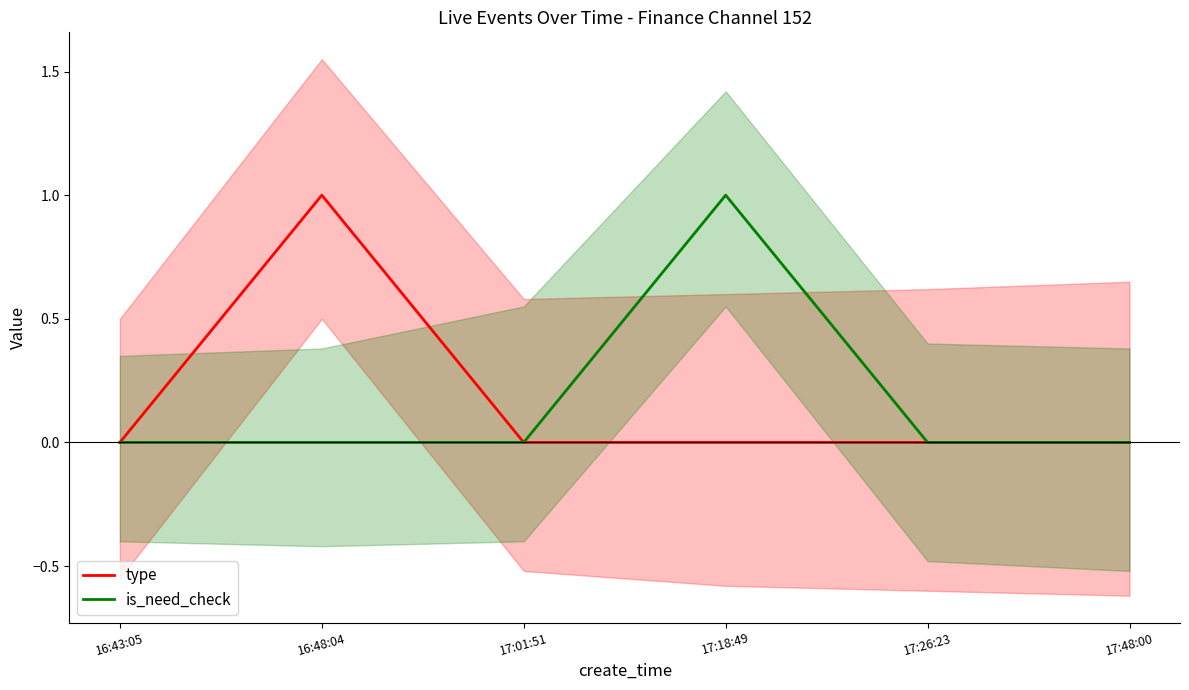

What is the value of the type point at the 2nd from the left?

1